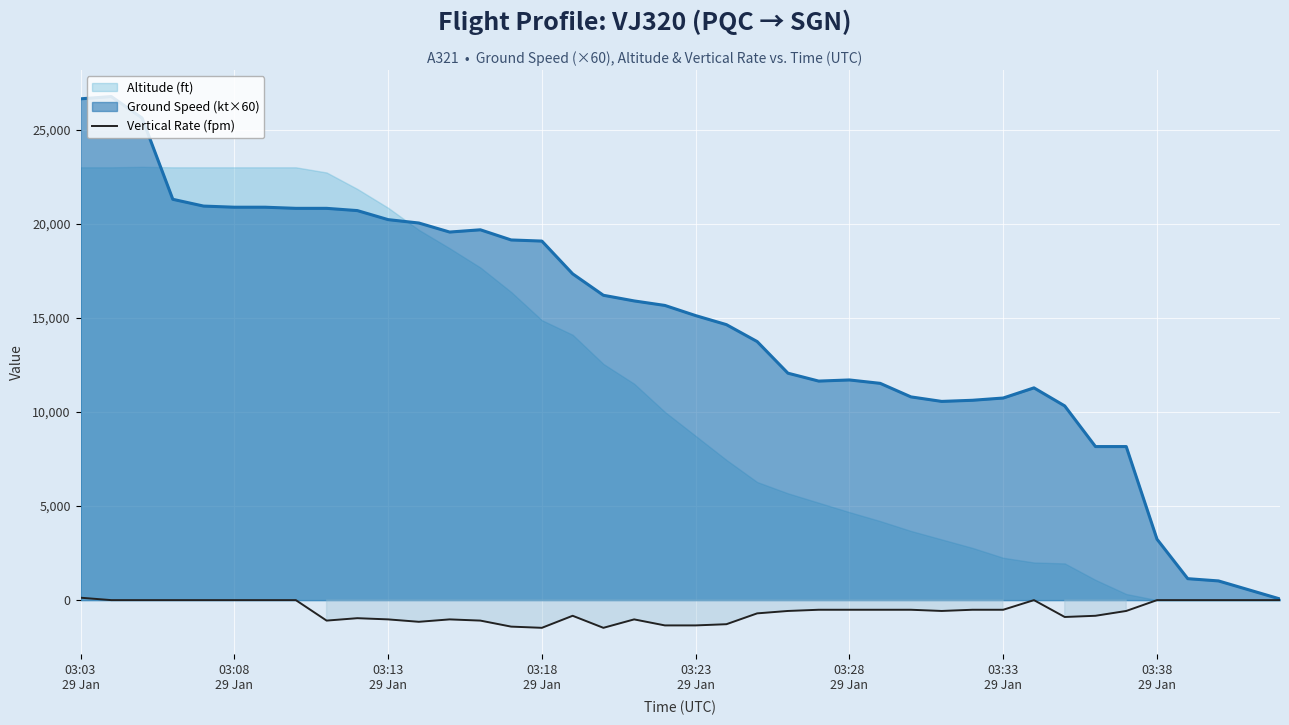

What is the spread (max minus min) of values at 19?

17004